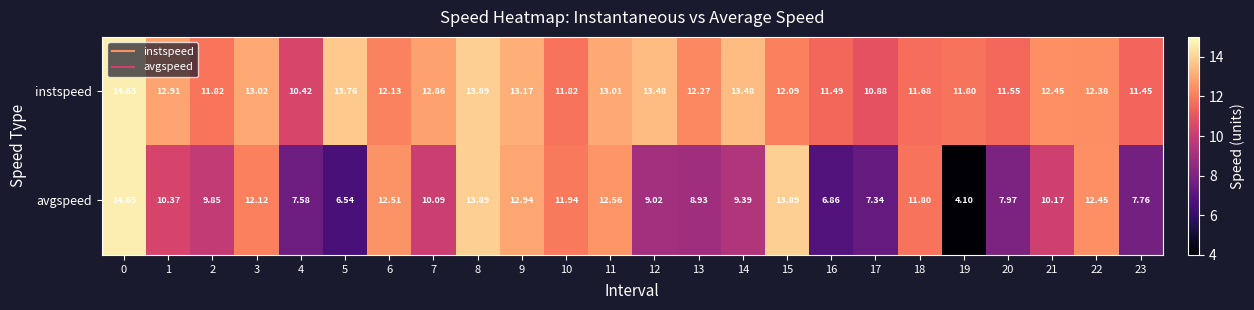

Which series has the largest range (max minus min)?

avgspeed